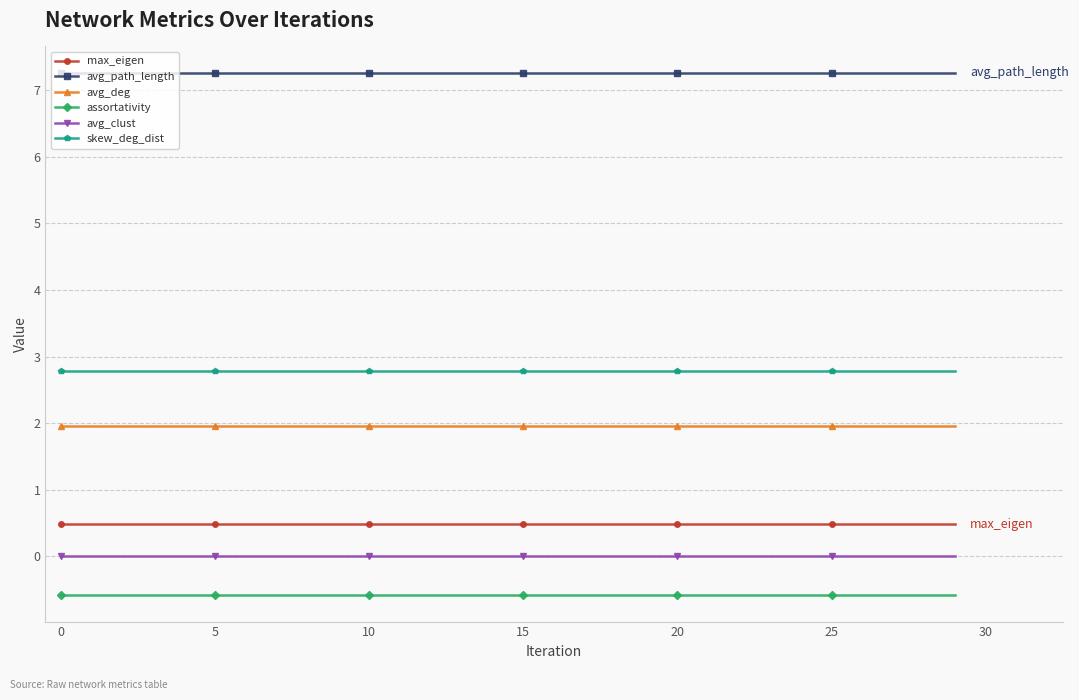

True or false: skew_deg_dist and avg_deg intersect in this chart.

False